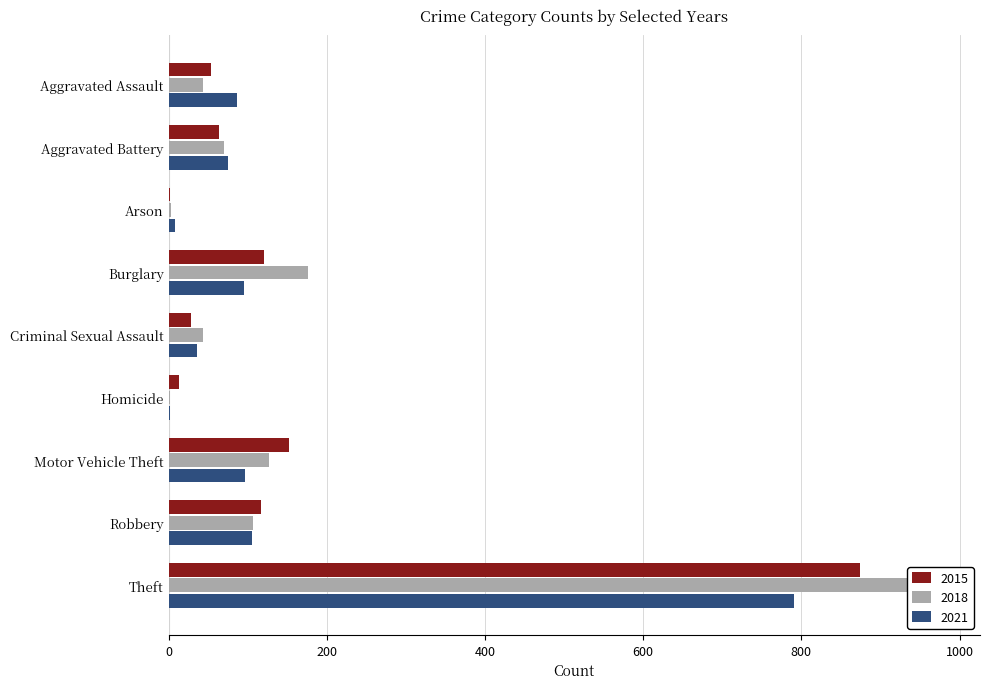

List the labels in order of 2018 value, smallest first.

Homicide, Arson, Aggravated Assault, Criminal Sexual Assault, Aggravated Battery, Robbery, Motor Vehicle Theft, Burglary, Theft